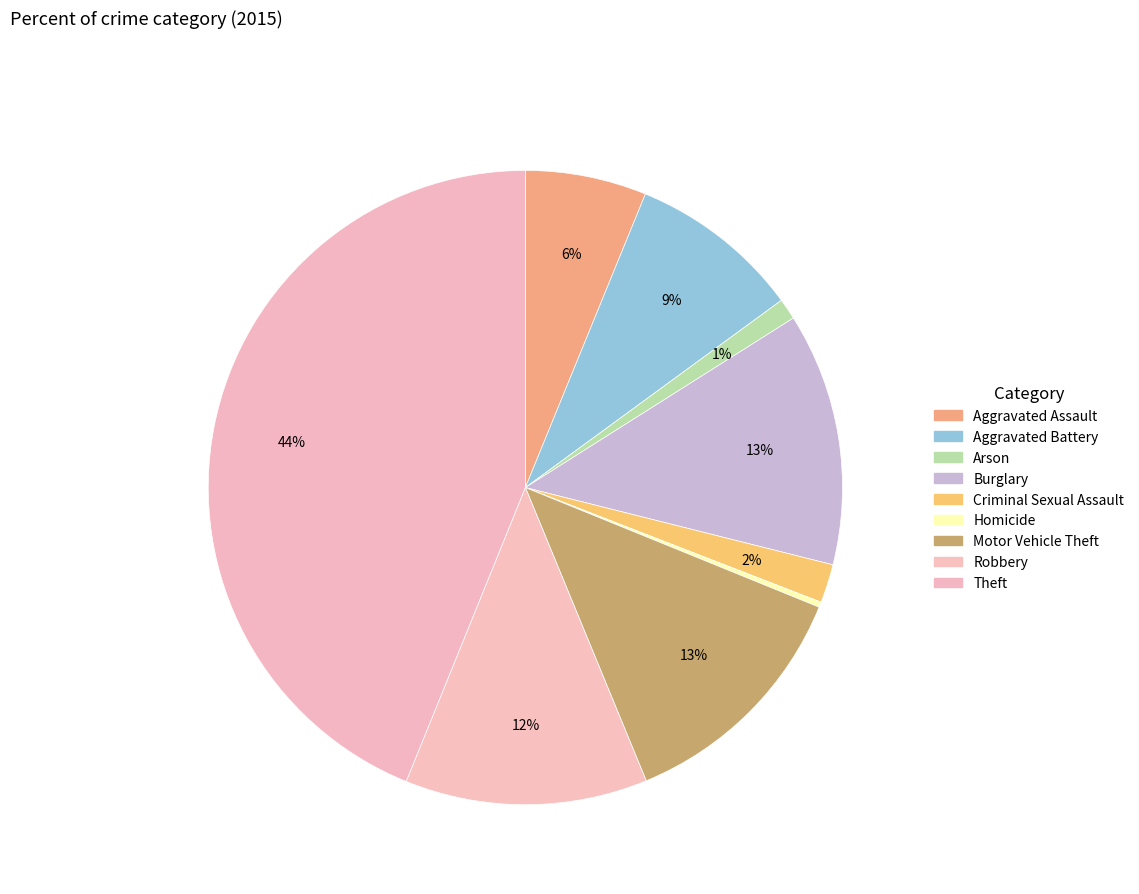

How many slices are in this pie chart?

9